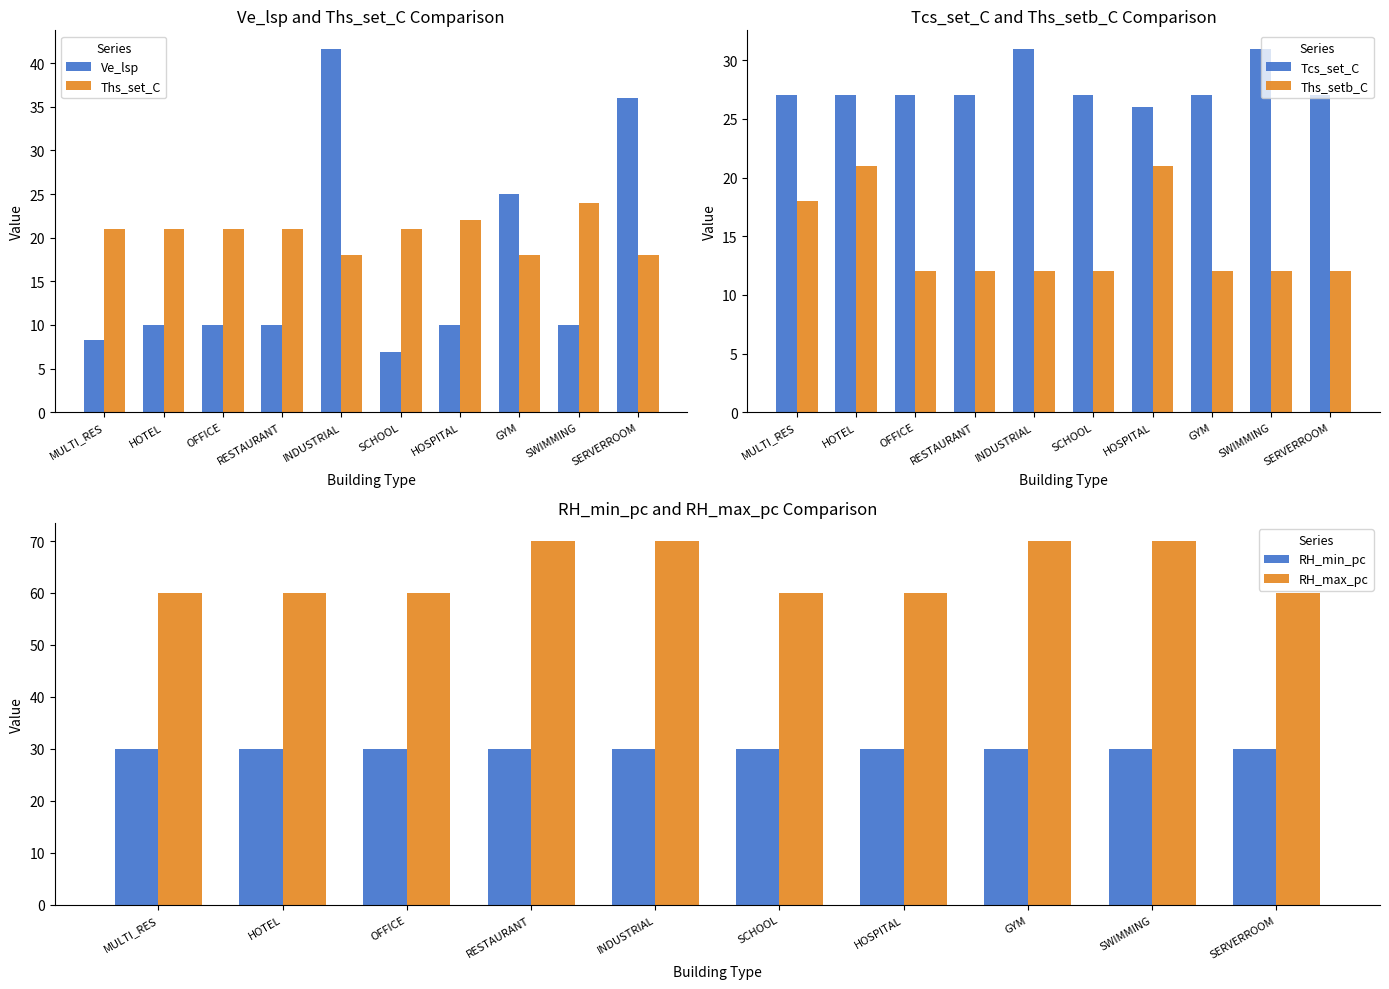

Is it true that Ve_lsp equals 10.9 at MULTI_RES?

False